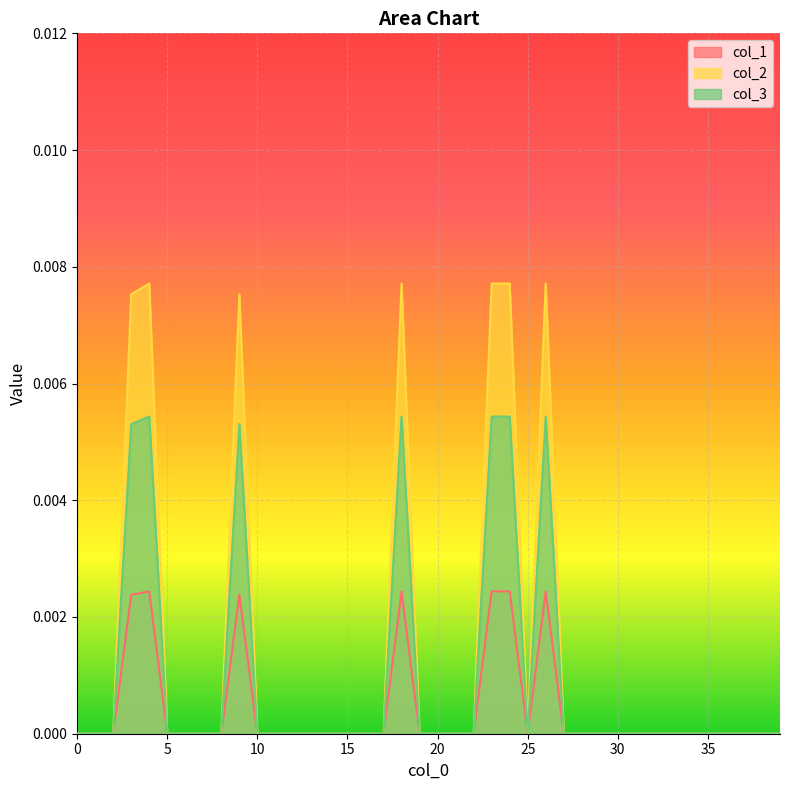

How many lines are shown in the chart?

3